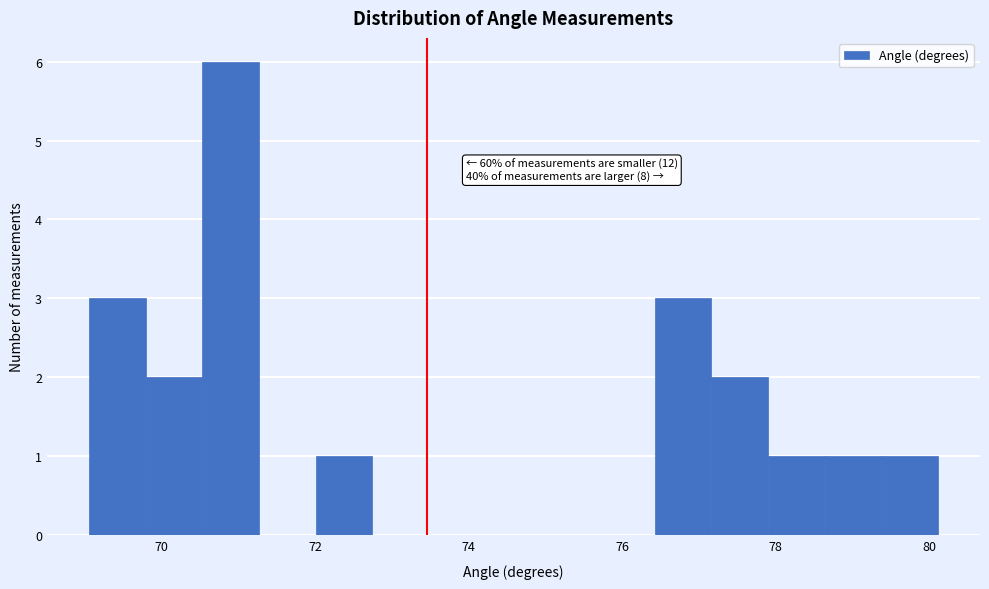

Around what value on the x-axis is the tallest bar? Give the approximate position of its centre, as read against the axis.

71.0